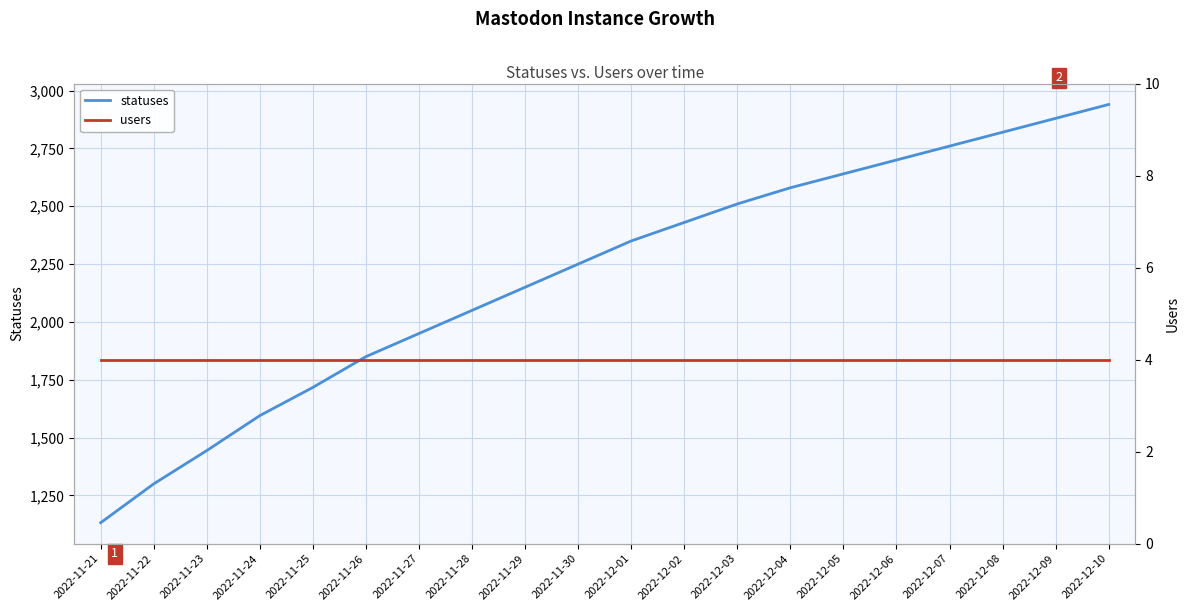

What is the lowest value of the statuses series?

1132